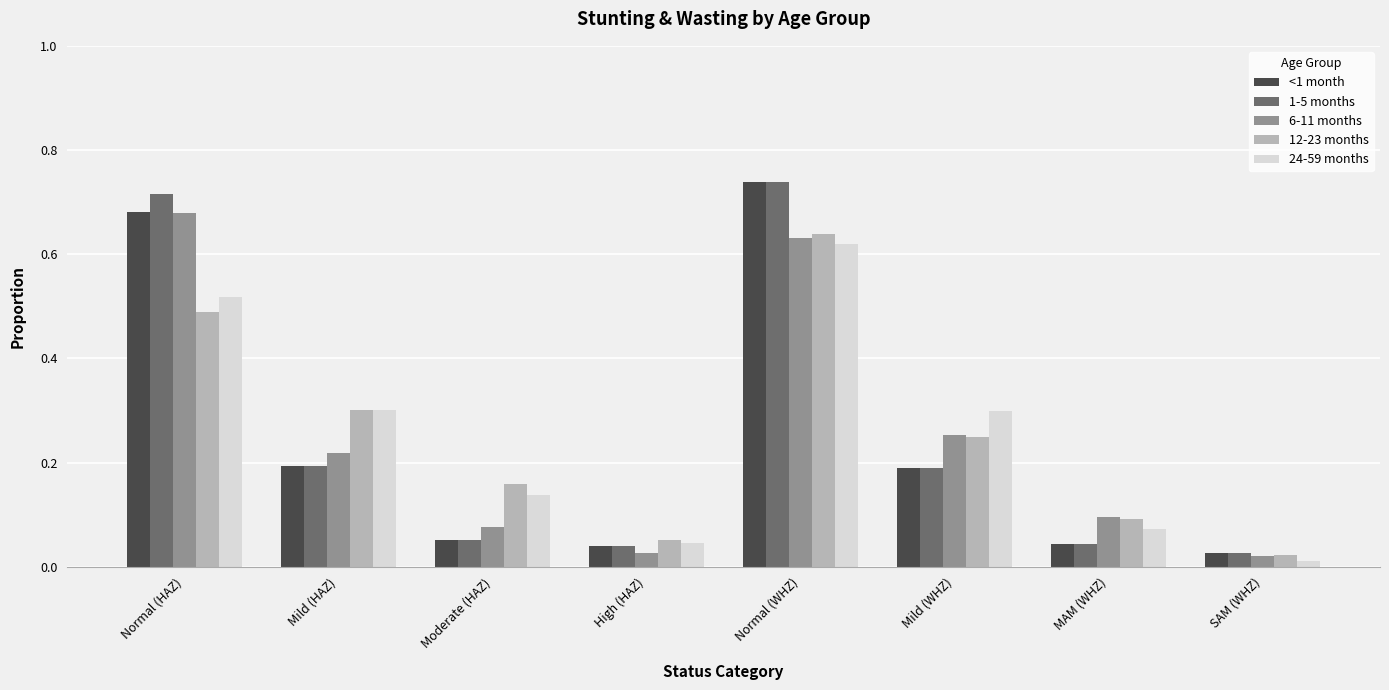

Is the value of 12-23 months at Mild (HAZ) greater than the value of 6-11 months at Mild (HAZ)?

Yes